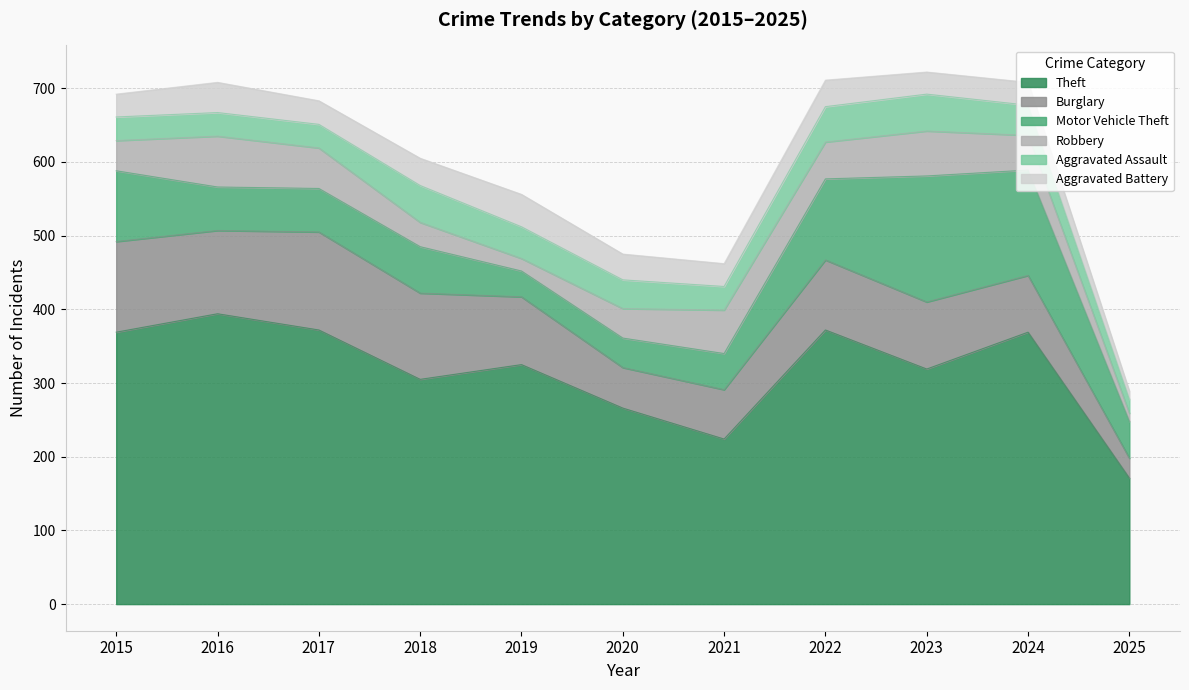

What is the spread (max minus min) of values at 2015?

338